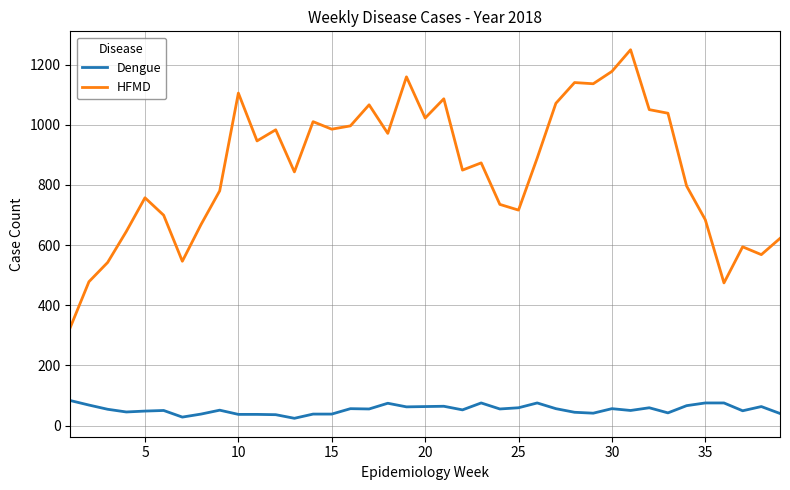

What is the difference between the maximum and minimum values in the HFMD series?

923